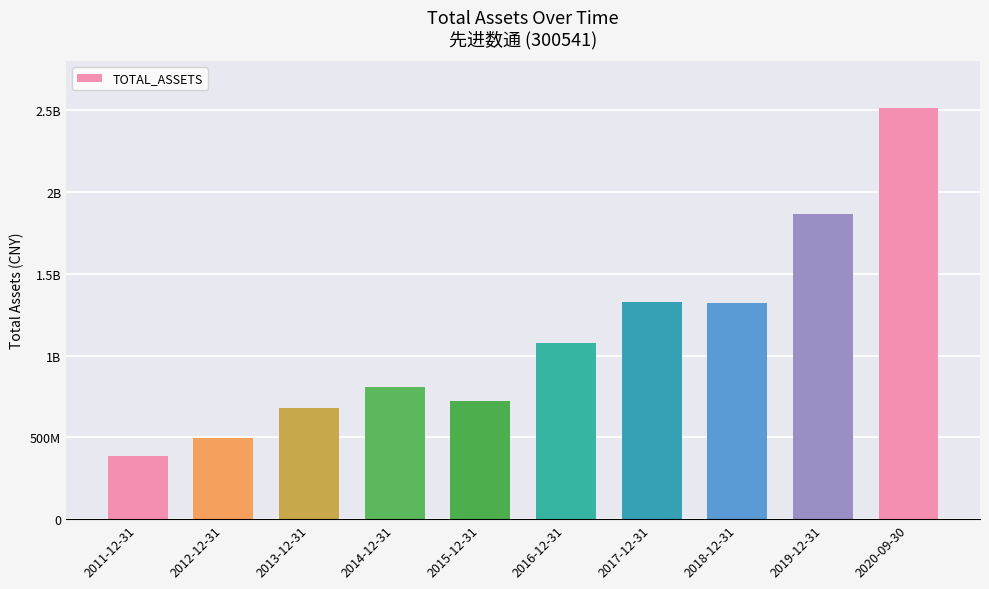

What is the label of the 9th bar from the right?

2012-12-31